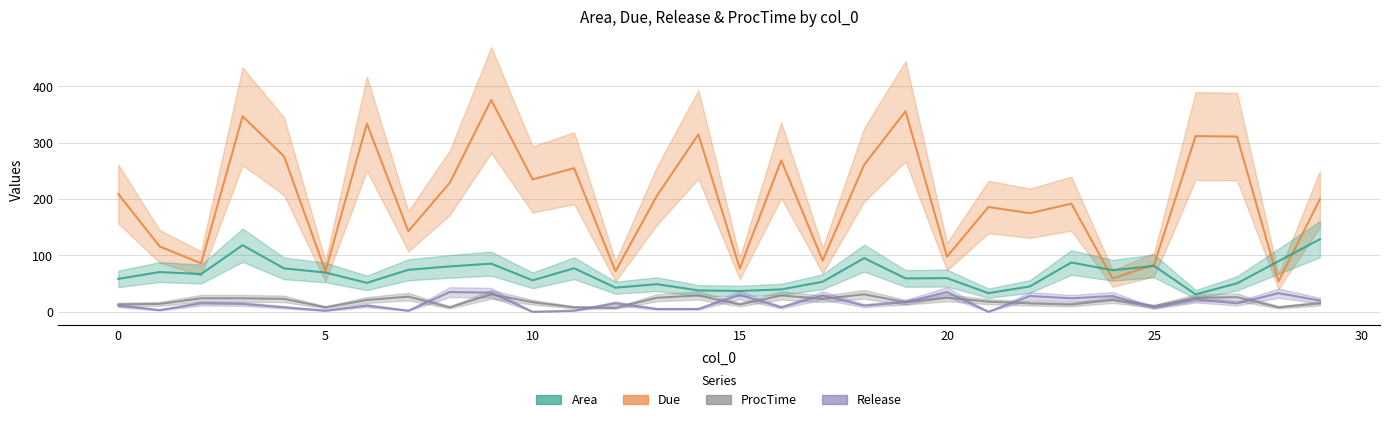

What are all the series names shown in the legend?

Area, Due, Release, ProcTime